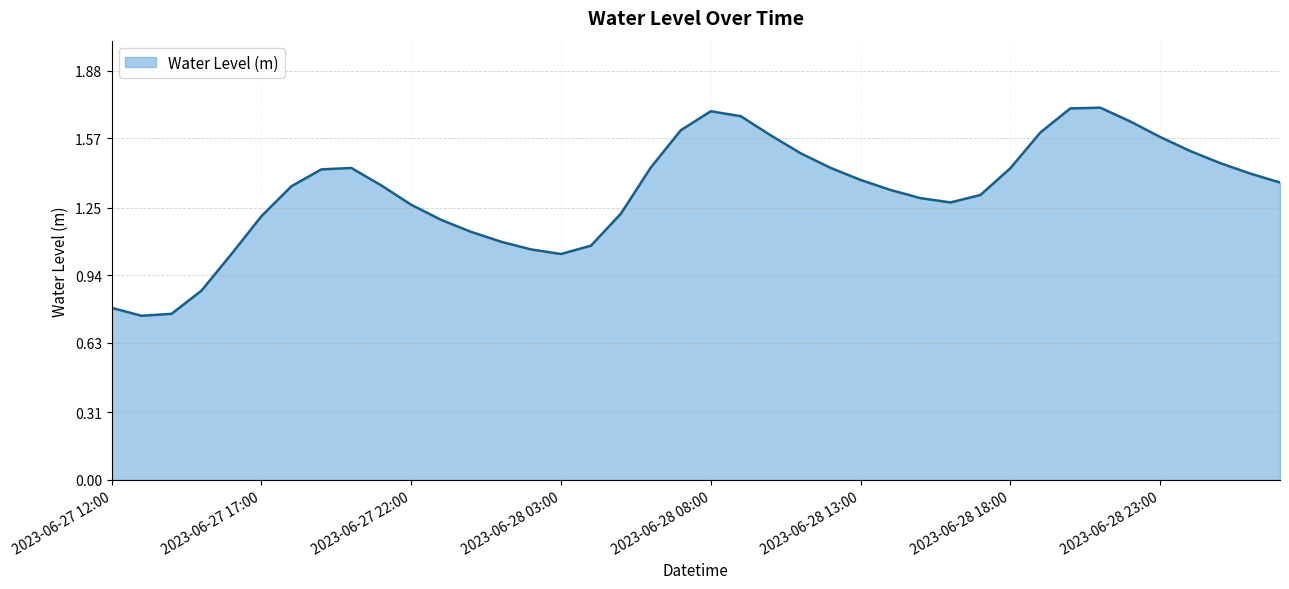

What is the label of the 13th point from the right?

2023-06-28 15:00